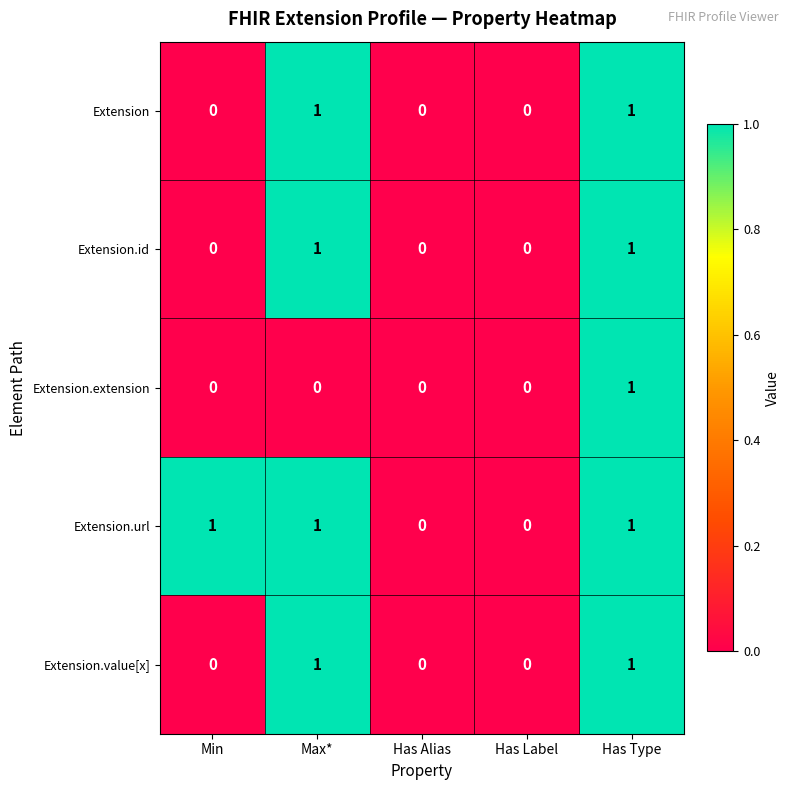

How many Extension.id values are between 0 and 1?

5